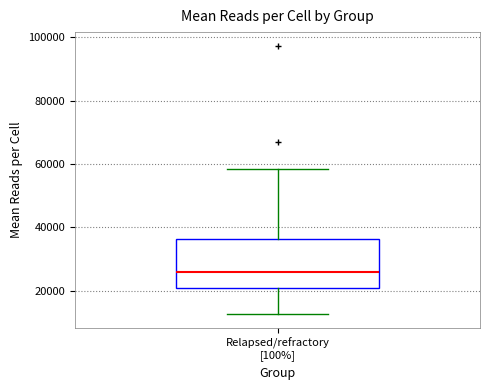

Where is the lower edge of the box for Relapsed/refractory [100%] on the y-axis? The values are not printed on the chart, so give them approximately, as read against the axis.

20000